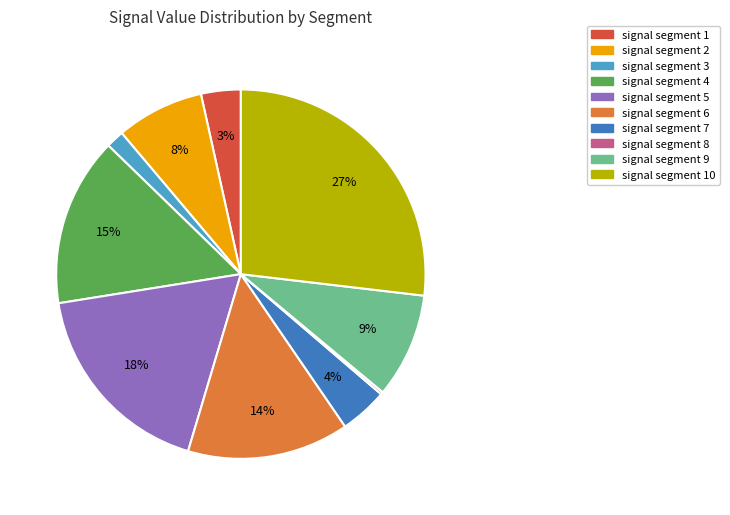

To the nearest percent, what is the average slice percentage?

10%